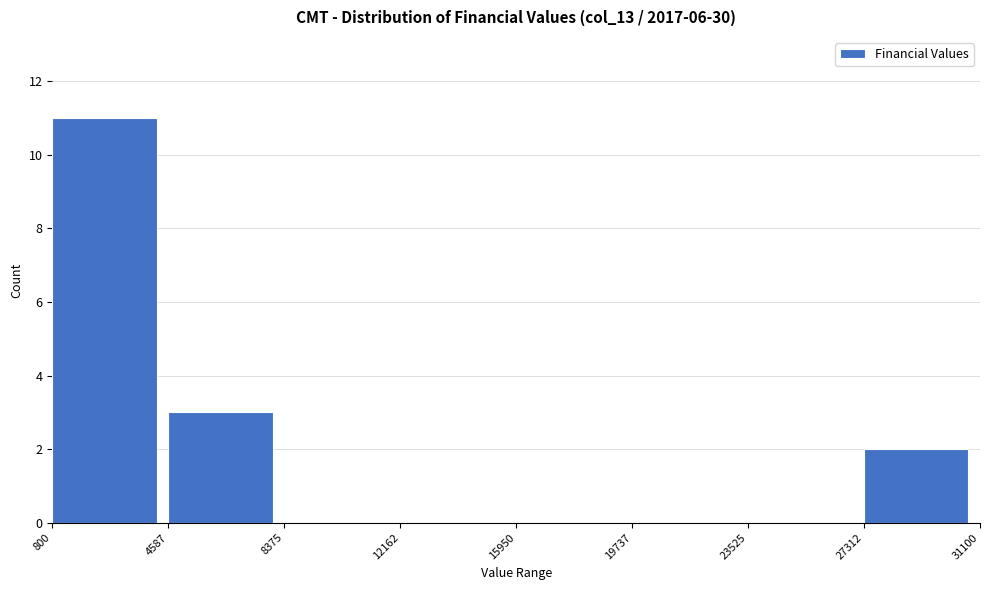

Reading left to right, list every bar in this chart as the range it spans on the x-axis followed by its height. The values are not printed on the chart, so give them approximately, as read against the axis.

800 to 4587: 11
4587 to 8375: 3
8375 to 12162: 0
12162 to 15950: 0
15950 to 19737: 0
19737 to 23525: 0
23525 to 27312: 0
27312 to 31100: 2